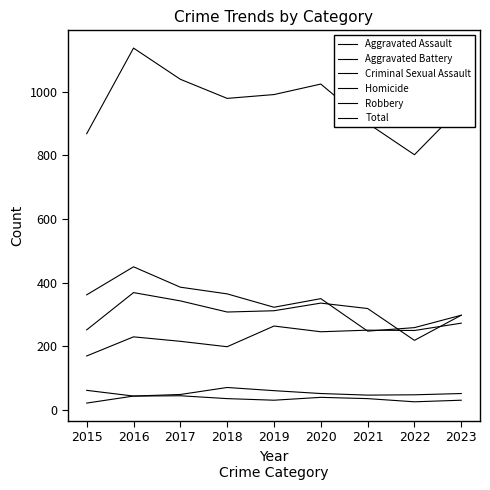

At 2022, list the series in order from smallest to largest.

Homicide, Criminal Sexual Assault, Aggravated Battery, Aggravated Assault, Robbery, Total